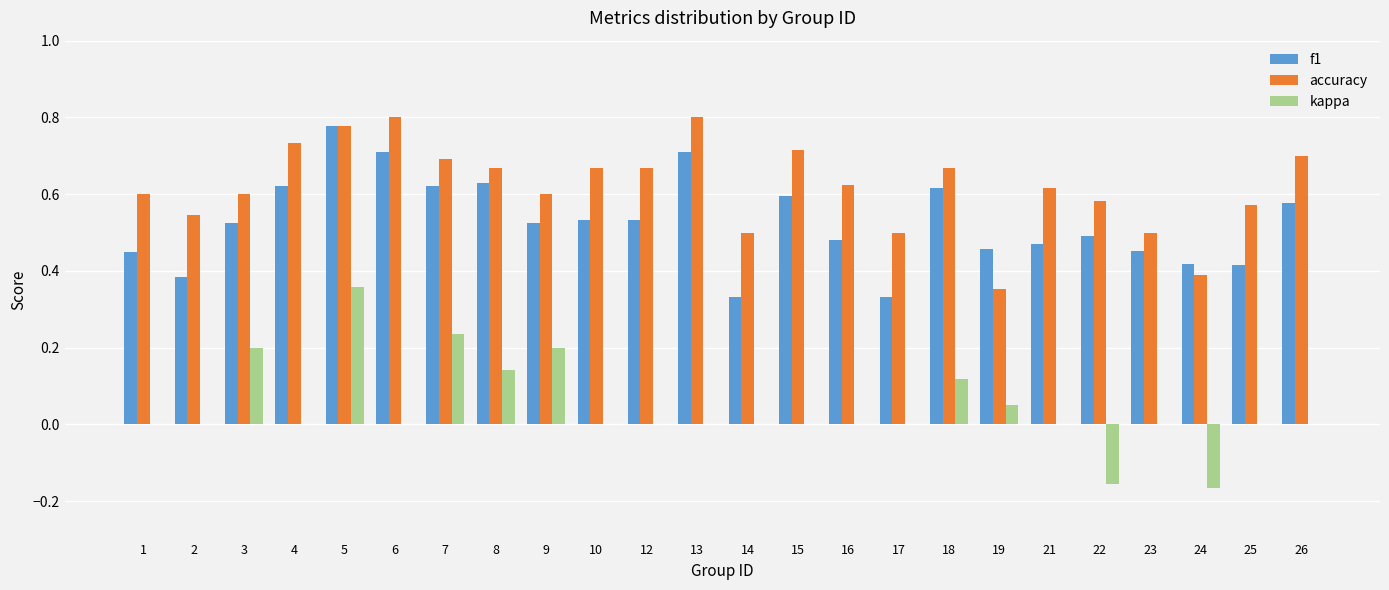

What is the sum of all f1 values?

12.7